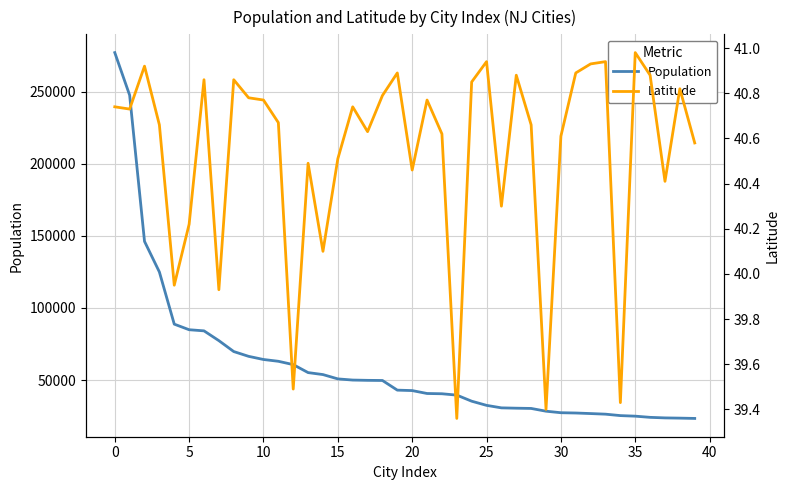

How many lines are shown in the chart?

2